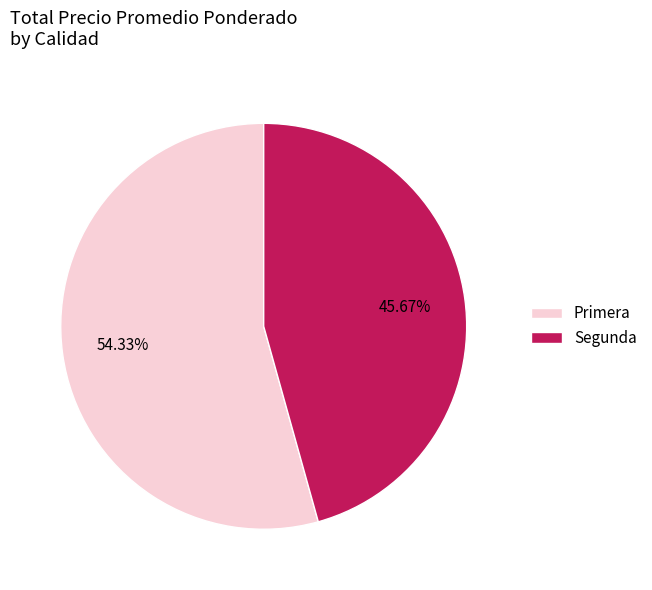

Does Segunda account for over 50% of the chart?

No